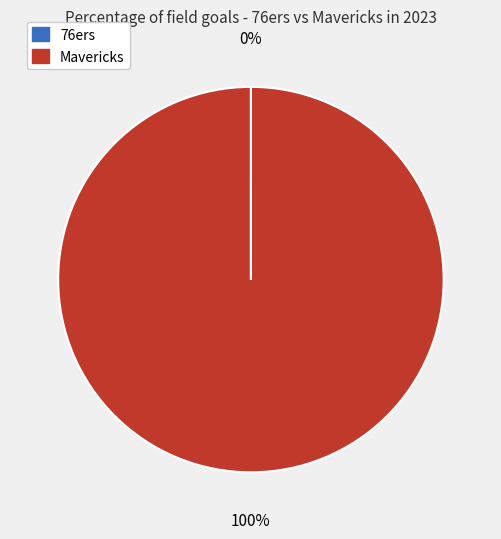

Which slice is the largest?

Mavericks